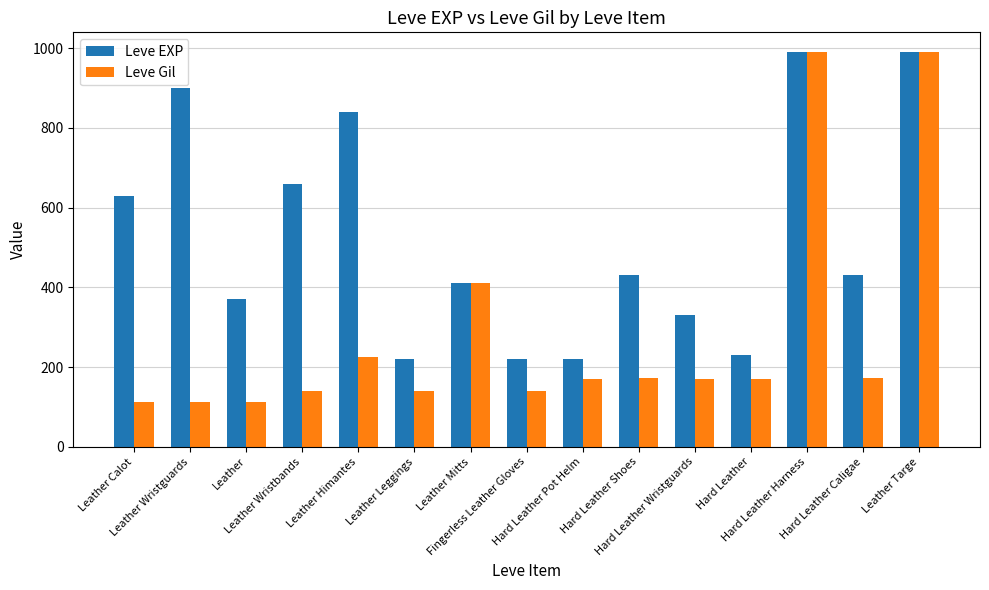

Which series has the largest range (max minus min)?

Leve Gil